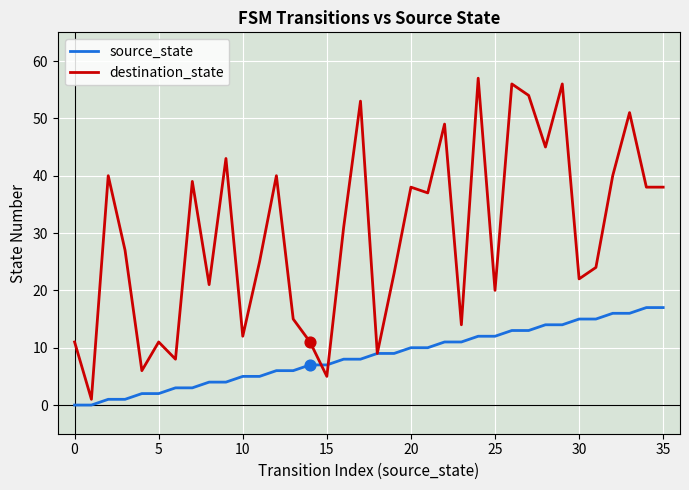

Which series has the largest total across all categories?

destination_state